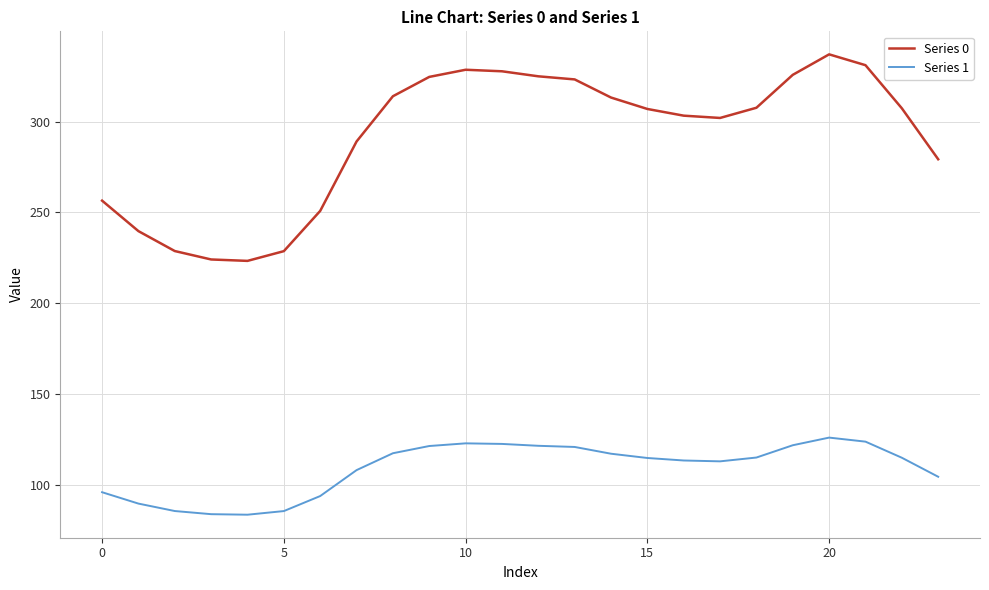

True or false: Series 0 and Series 1 cross at least once.

False